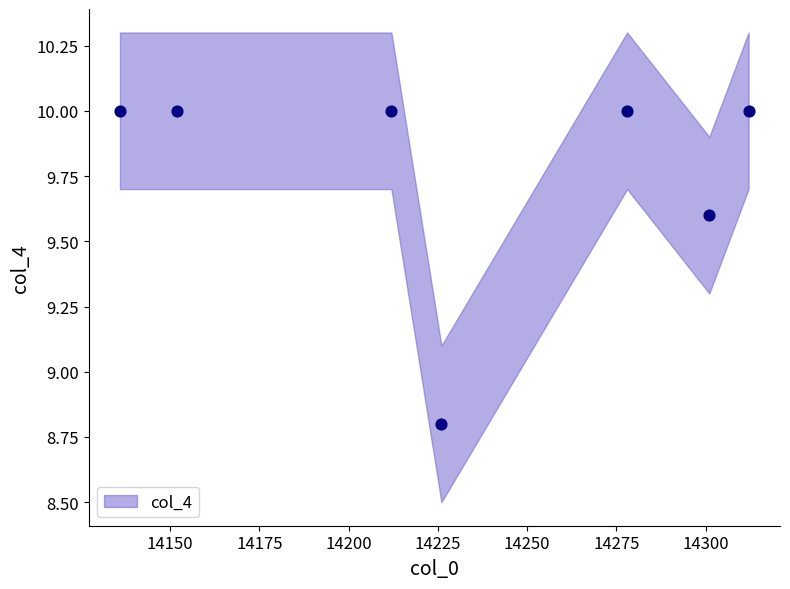

What is the range of X values (max minus min)?

176.0